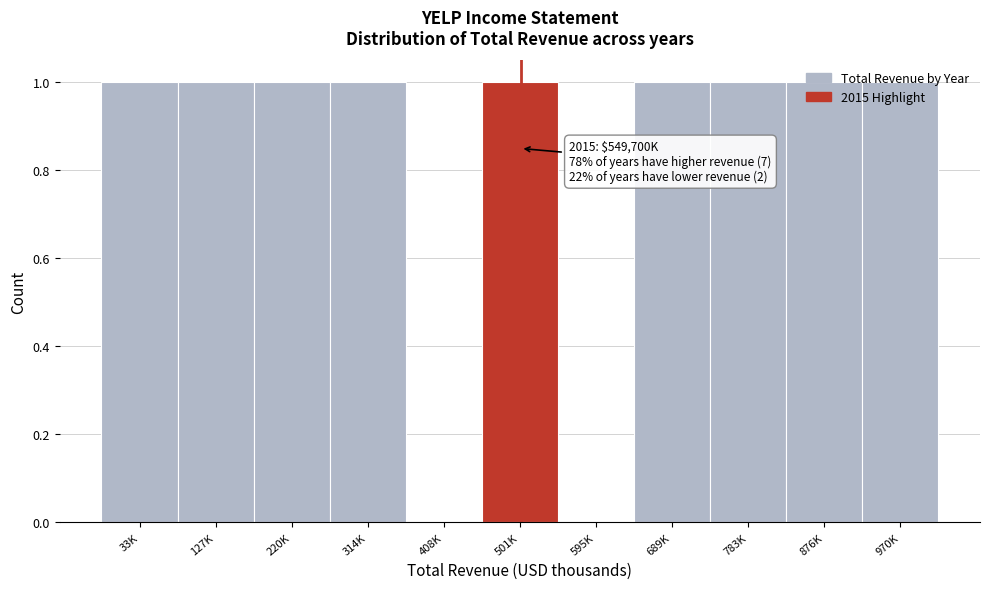

What is the ratio of the value at 783K to the value at 33K?

1.0